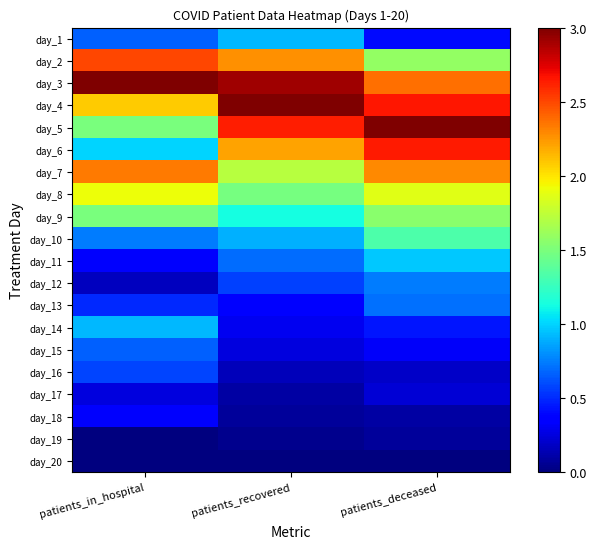

At how many categories does at least one series exceed 1?

3